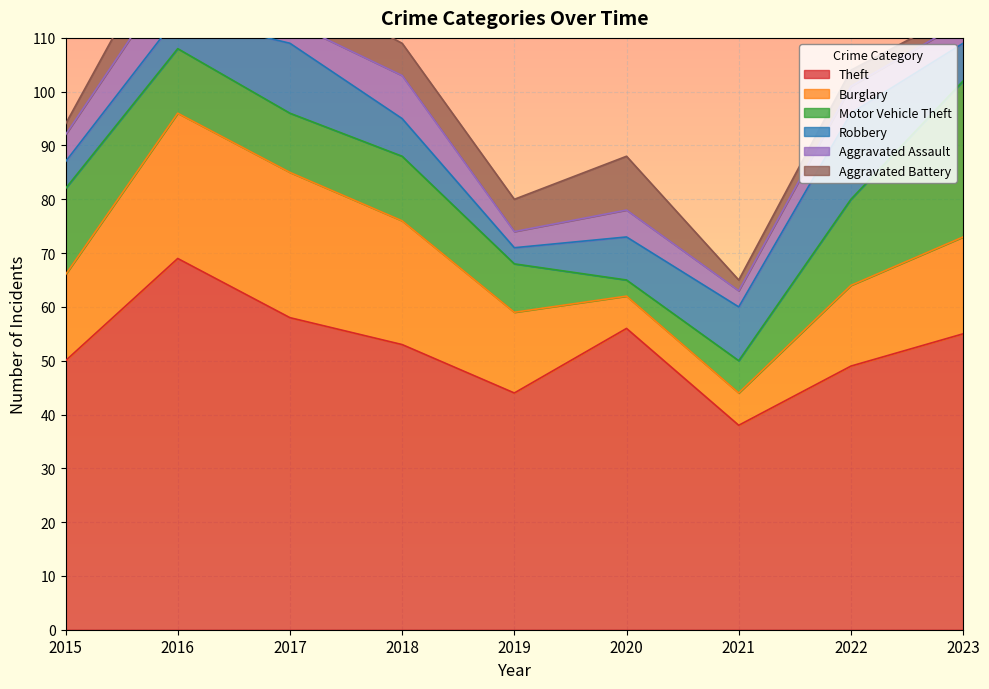

List the labels in order of Burglary value, smallest first.

2020, 2021, 2019, 2022, 2015, 2023, 2018, 2016, 2017